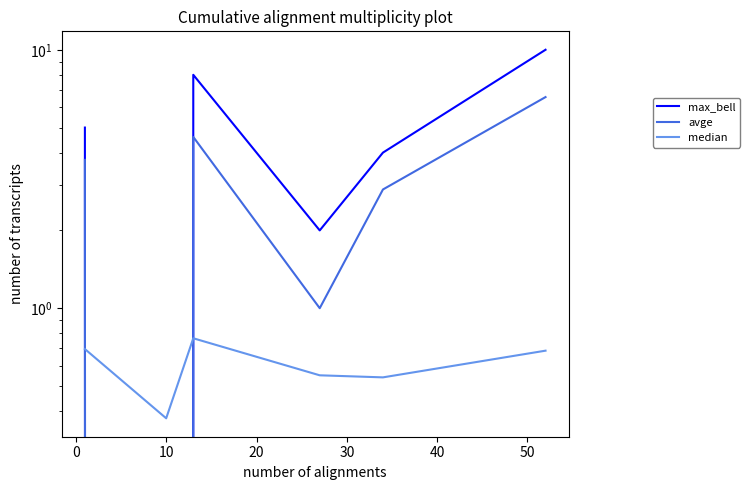

What are all the series names shown in the legend?

max_bell, avge, median